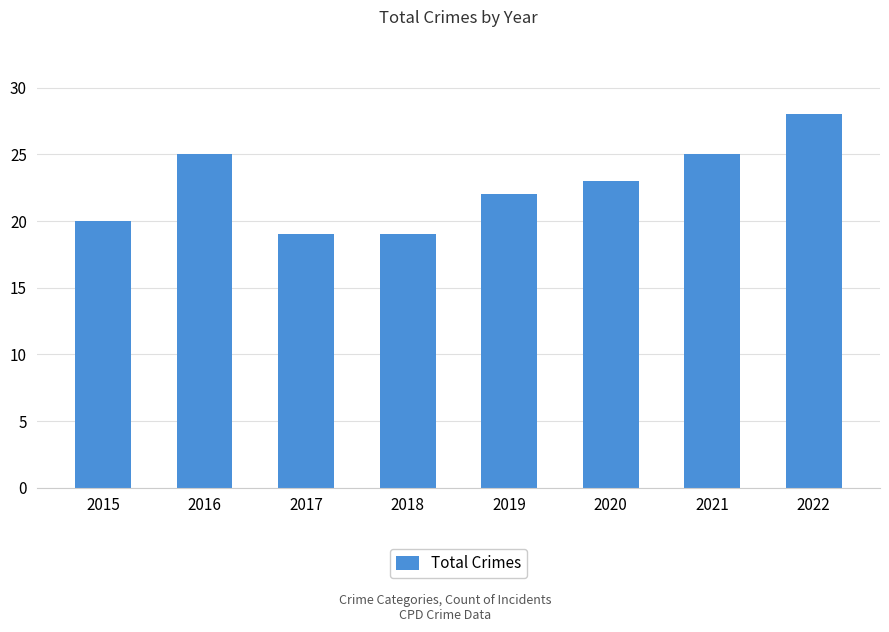

The chart shows a value of 19 at 2018. True or false?

True